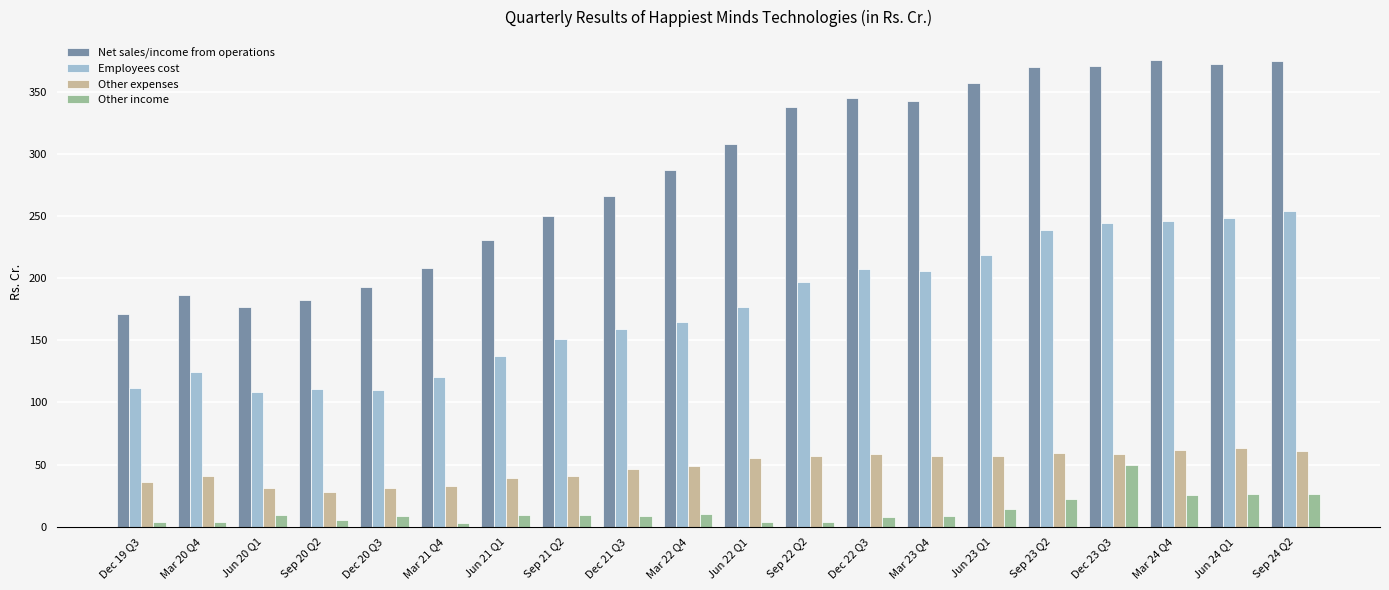

The Other expenses series shows 27.0 at Mar 20 Q4. True or false?

False